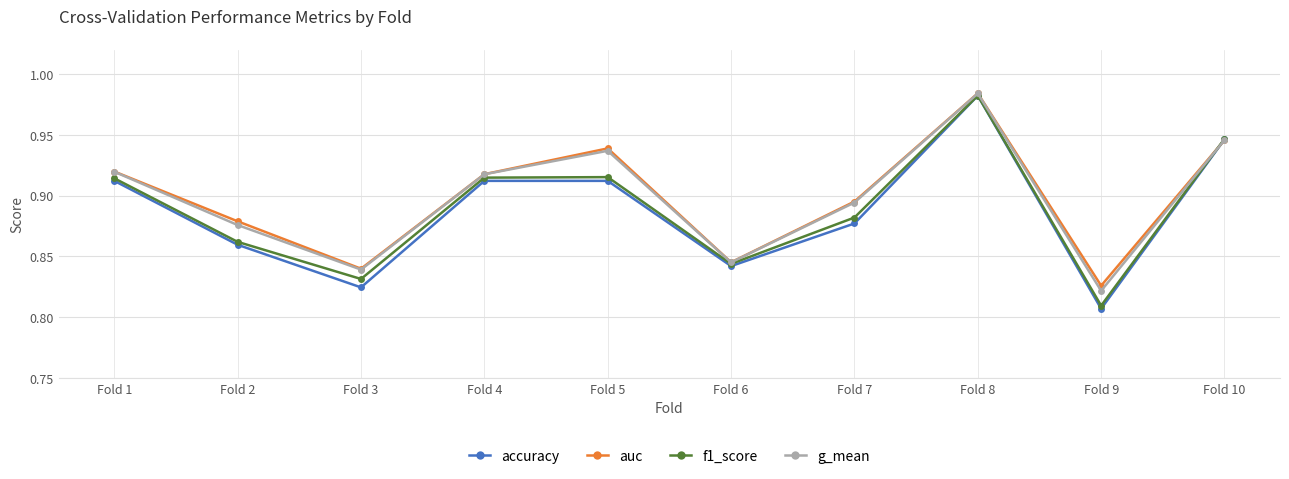

At how many categories does at least one series exceed 0?

10